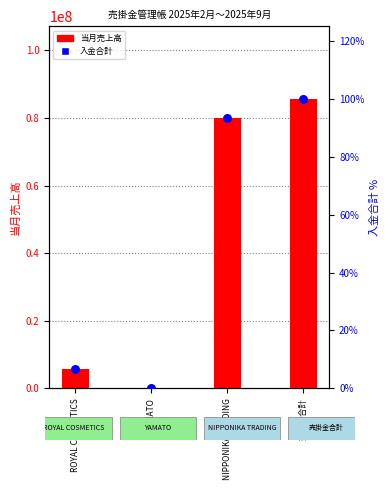

What is the total value across all series at NIPPONIKA TRADING?

79896473.2